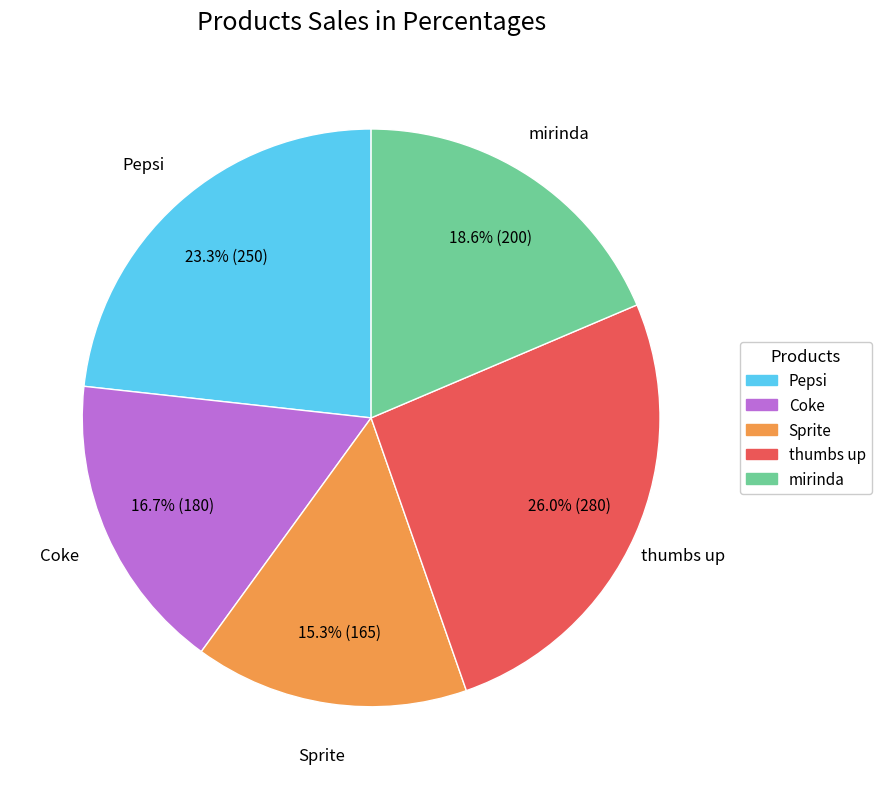

What is the largest slice in the pie chart?

thumbs up